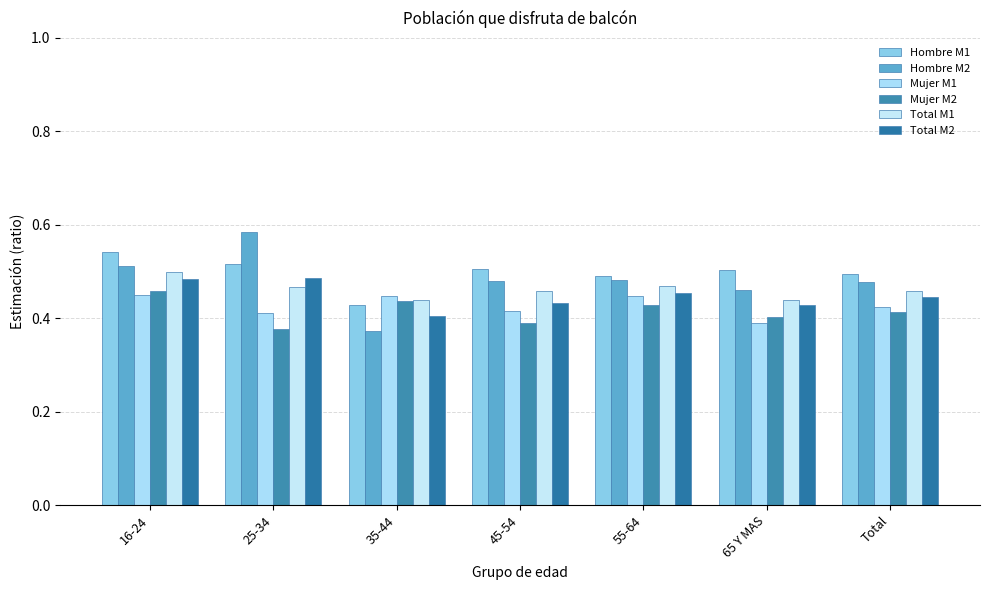

Which category has the lowest value across all series?

35-44